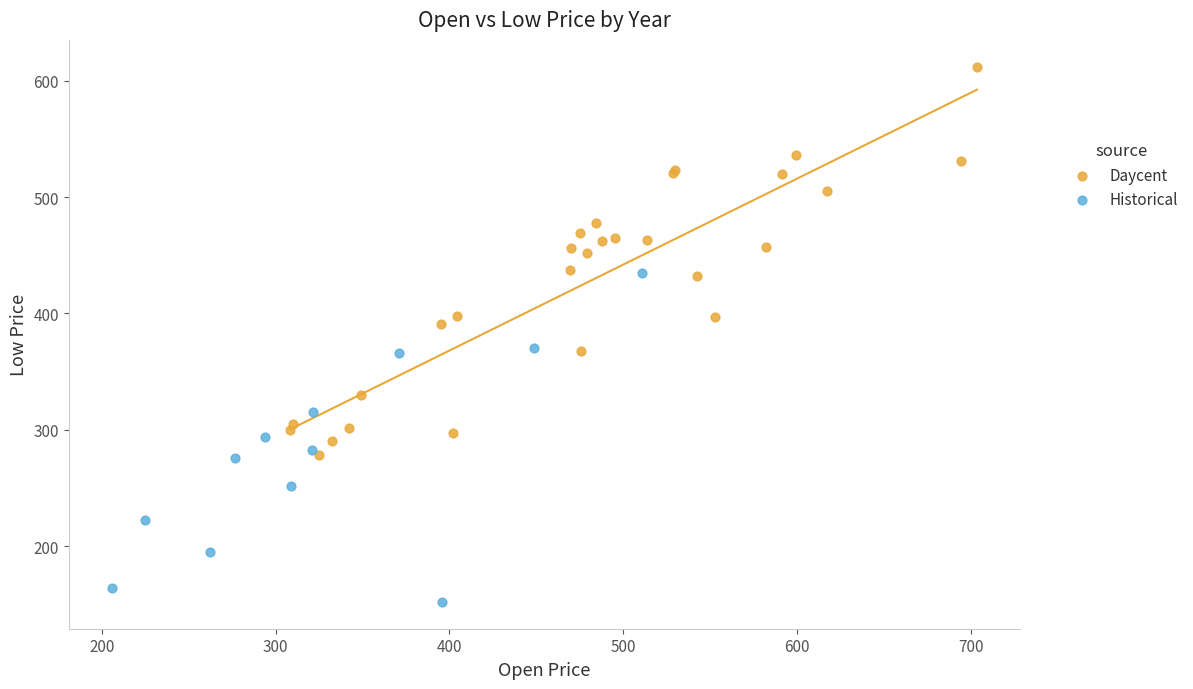

Which series reaches the minimum Y coordinate?

Historical